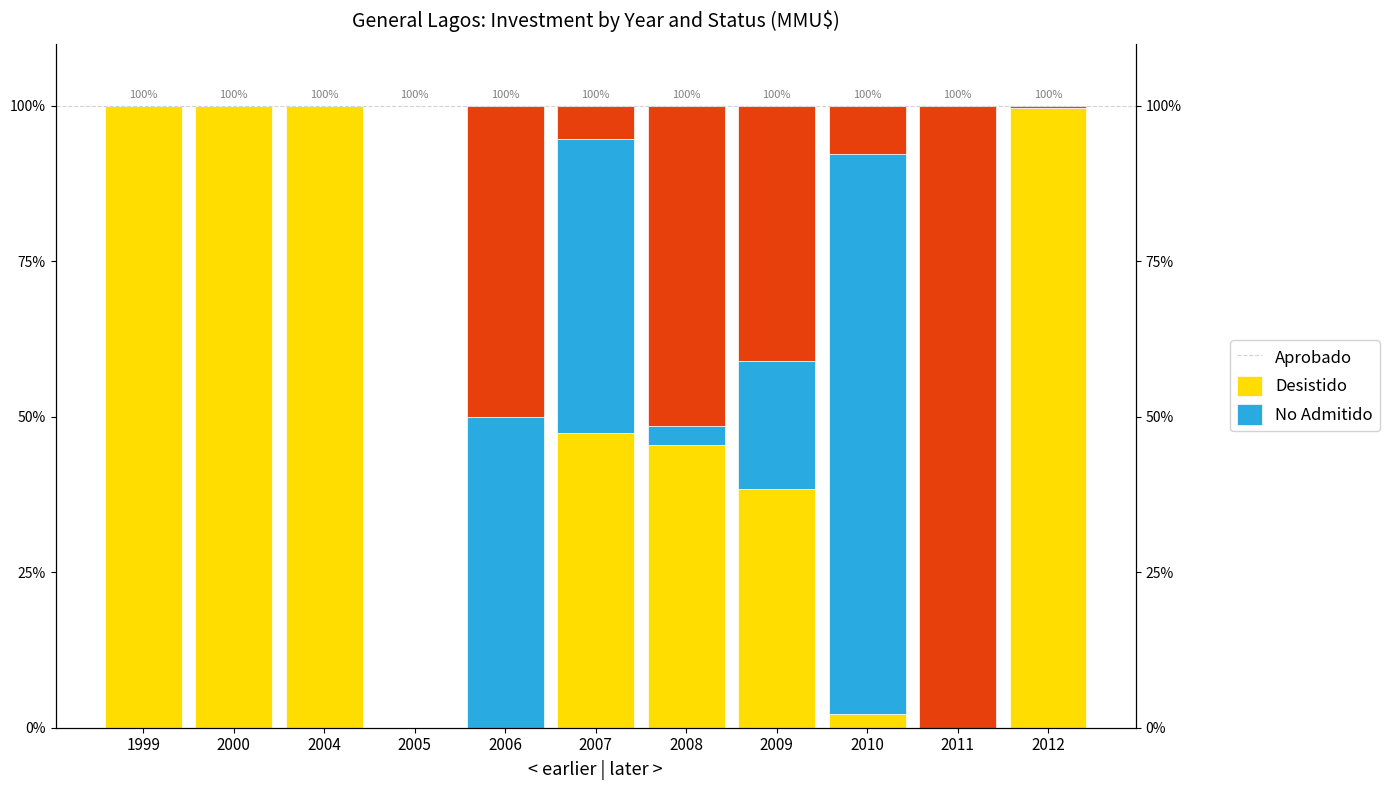

Which label corresponds to the smallest value in the chart?

2005